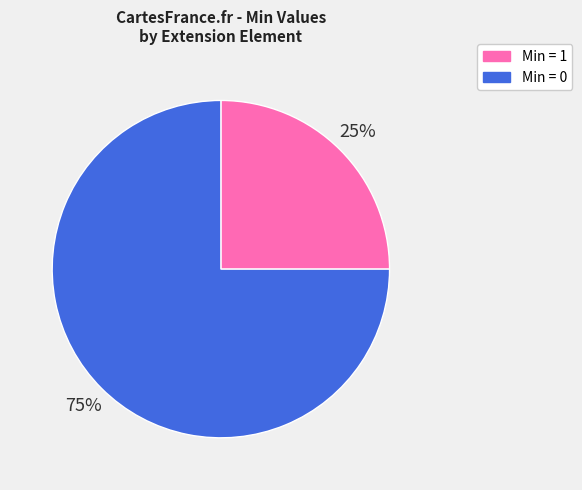

How many slices are in this pie chart?

2